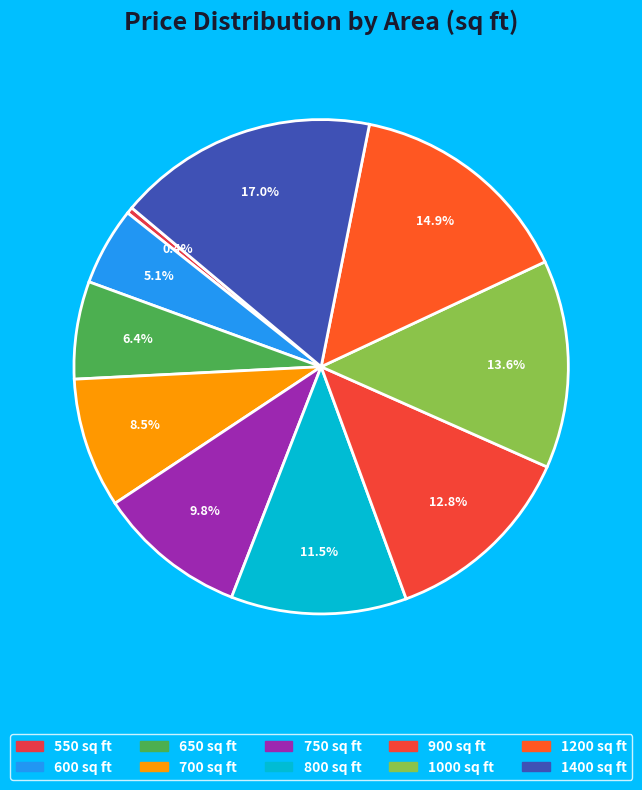

How many slices are in this pie chart?

10